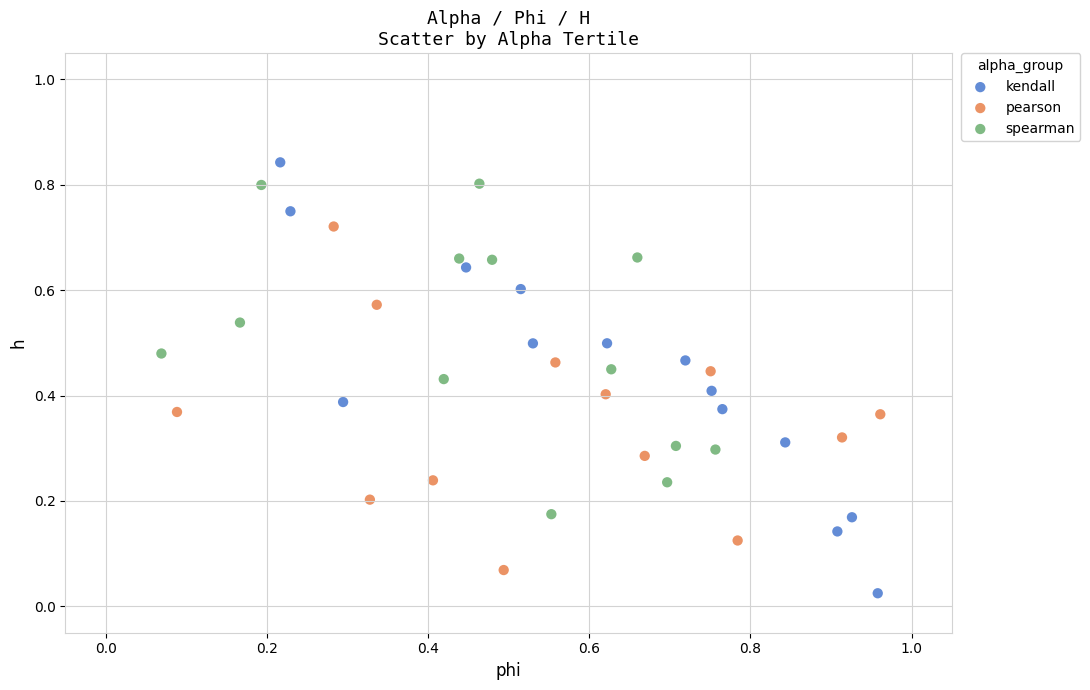

Which series contains the lowest Y value?

kendall